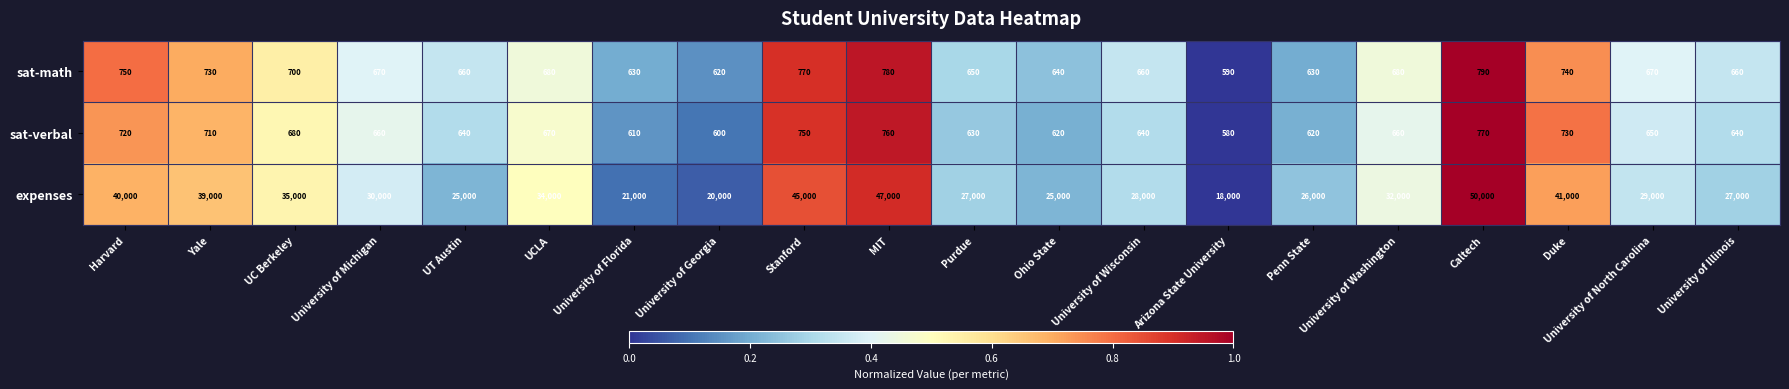

At which category is the sum across all series the highest?

Caltech